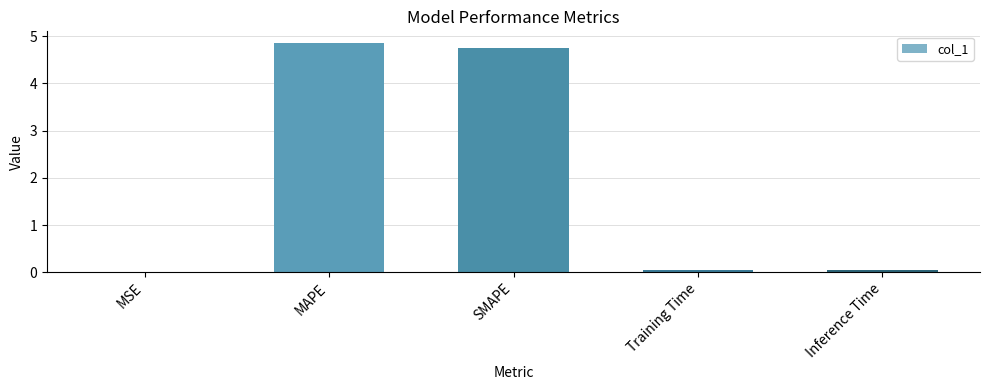

Between SMAPE and MAPE, which is larger?

MAPE